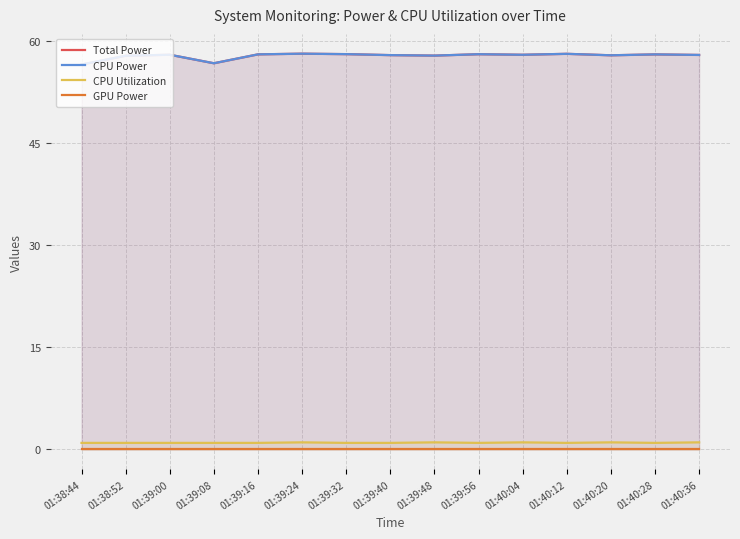

What value does the CPU Power series have at 01:39:56?

58.0